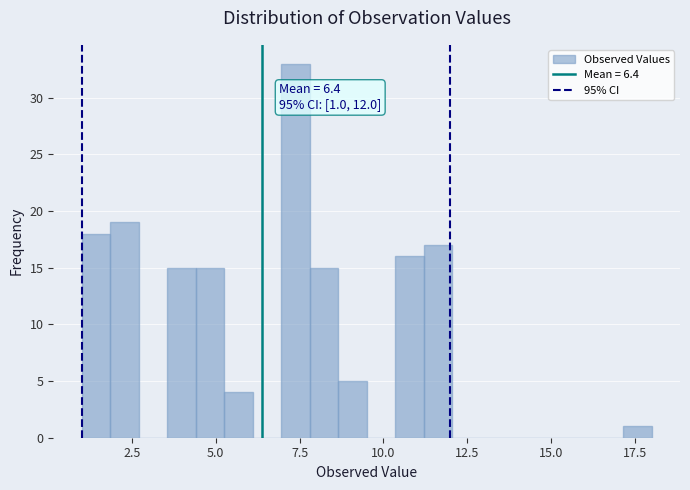

Around what value on the x-axis is the tallest bar? Give the approximate position of its centre, as read against the axis.

7.5